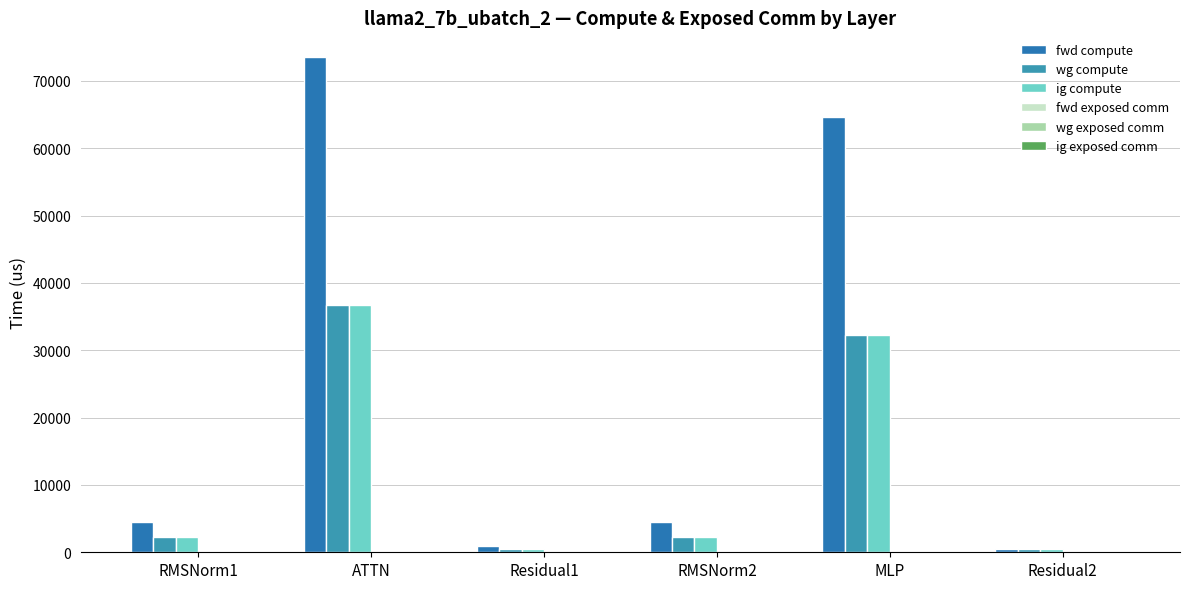

Reading right to left, transcribe all the data shown in this chart.

fwd compute: 498.1	64618.5	4548.2	996.1	73544.5	4548.2
wg compute: 498.1	32309.2	2274.1	498.1	36772.2	2274.1
ig compute: 498.1	32309.2	2274.1	498.1	36772.2	2274.1
fwd exposed comm: 0.0	0.0	0.0	0.0	0.0	0.0
wg exposed comm: 0.0	0.0	0.0	0.0	0.0	0.0
ig exposed comm: 0.0	0.0	0.0	0.0	0.0	0.0